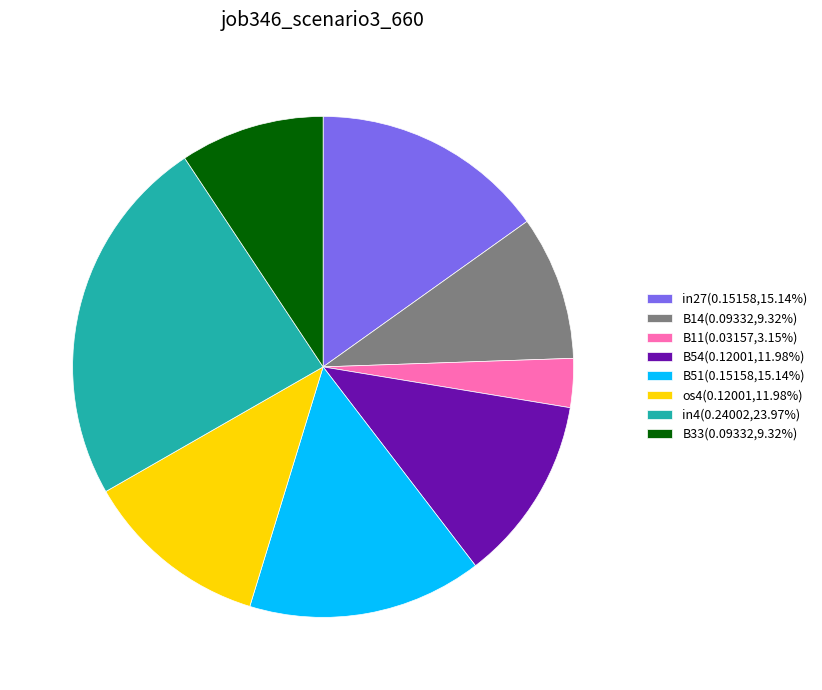

Does any single category account for the majority?

No